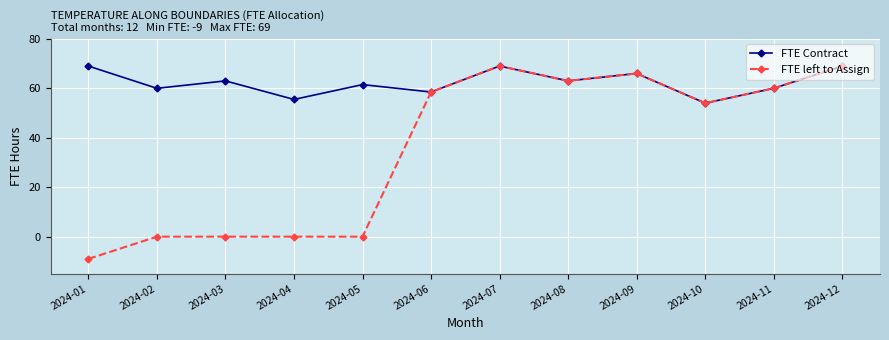

True or false: FTE Contract has more than 2 interior local peaks.

True